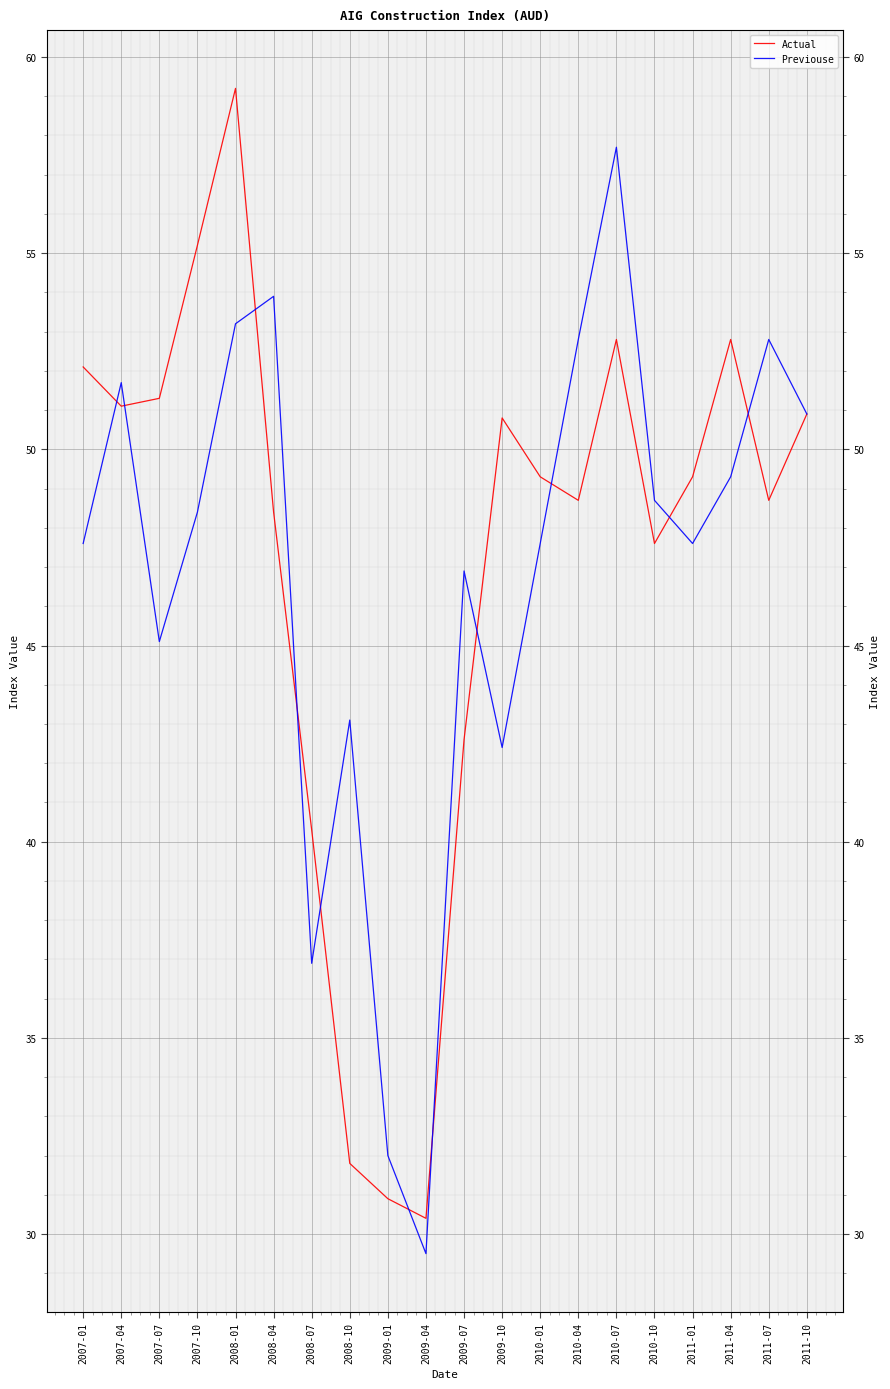

How many data points in Actual are above 49?

11